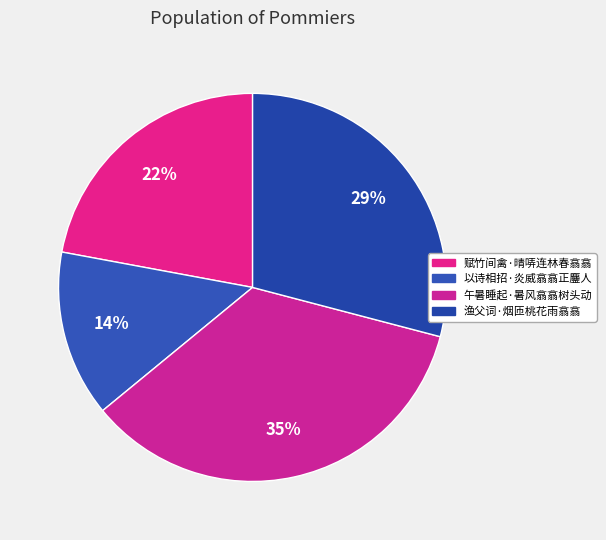

Do 午暑睡起·暑风翕翕树头动 and 以诗相招·炎威翕翕正鏖人 together represent more than half of the pie?

No